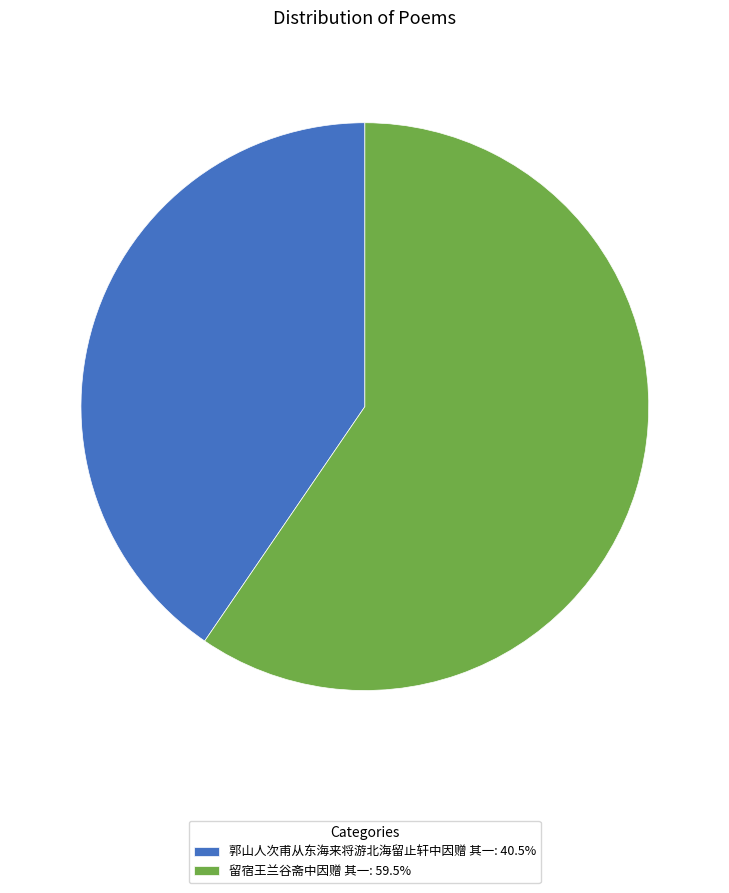

Between 留宿王兰谷斋中因赠 其一 and 郭山人次甫从东海来将游北海留止轩中因赠 其一, which is larger?

留宿王兰谷斋中因赠 其一